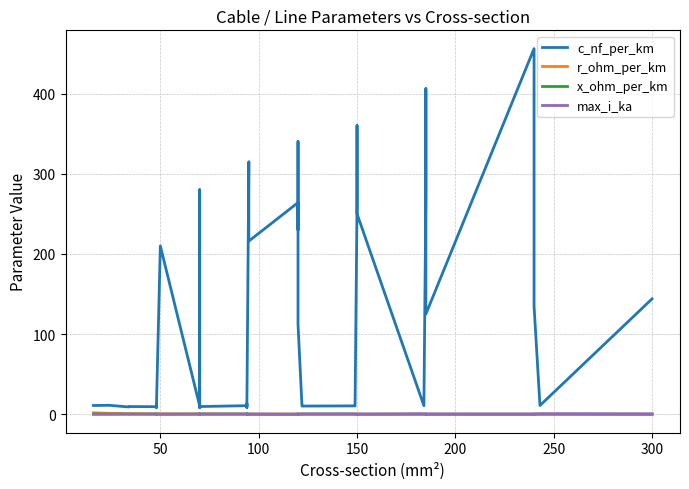

At how many categories does at least one series exceed 58?

19